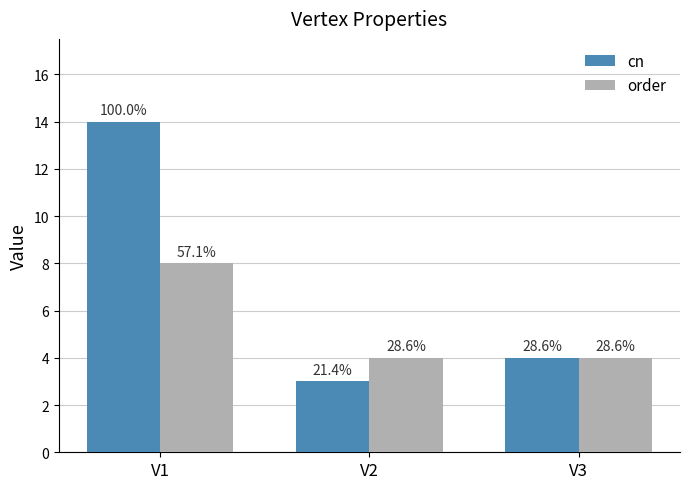

How many bars are there in total?

6